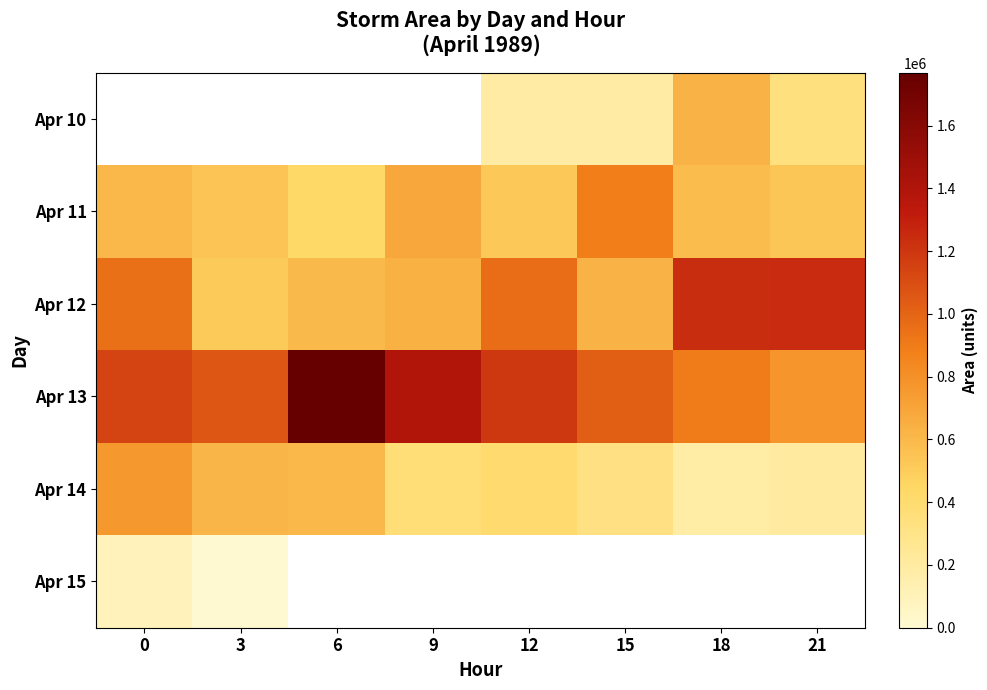

At which label is Apr 13 closest to 1271875?

12